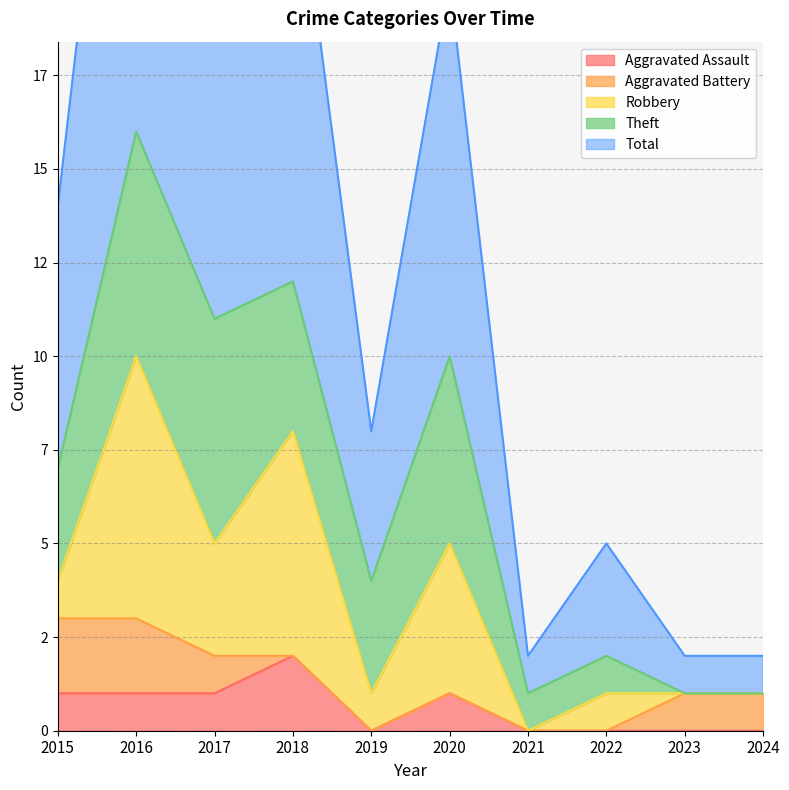

What is the value of the Theft point at the 7th from the left?

1